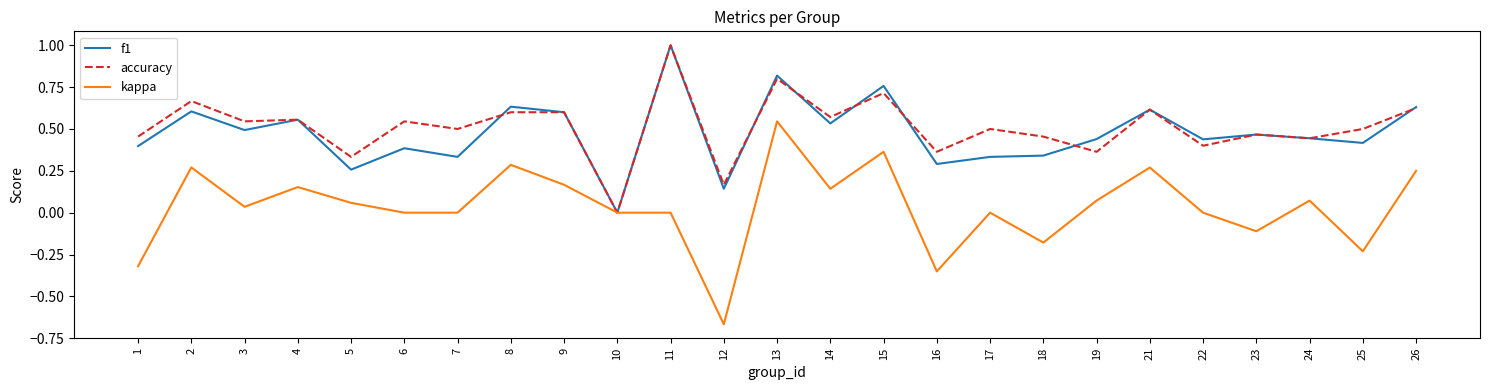

Which series has the widest spread of values?

kappa